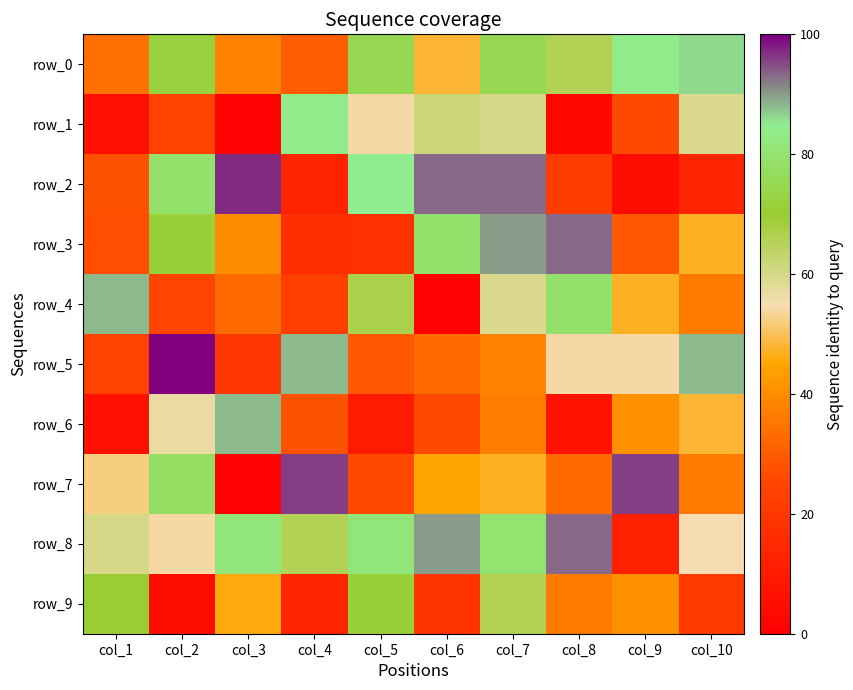

Which has a higher value, col_10 or col_1?

col_10